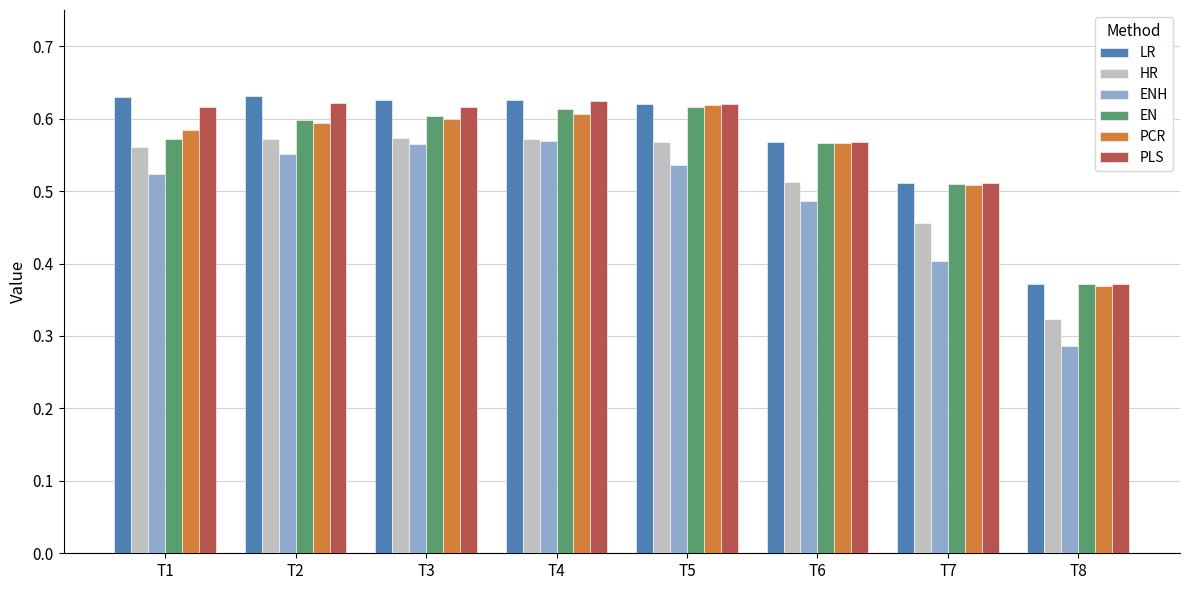

At which category does the chart reach its minimum across all series?

T8